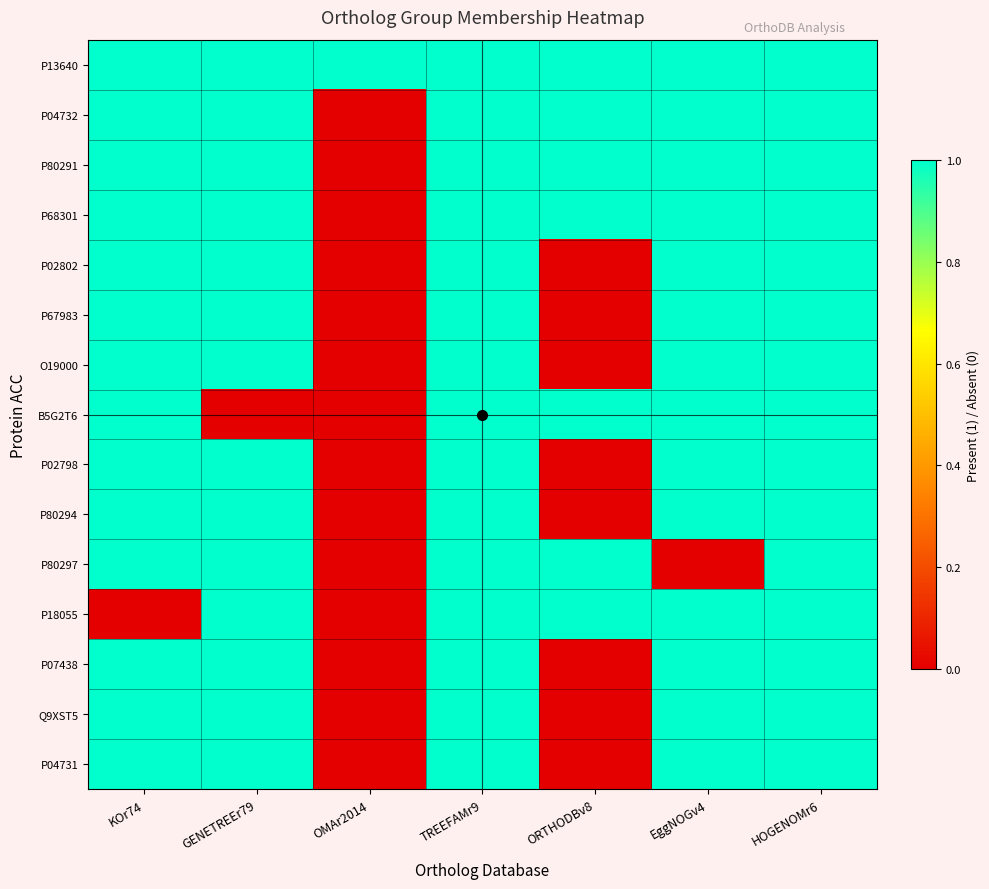

Reading left to right, transcribe all the data shown in this chart.

P13640: KOr74=1	GENETREEr79=1	OMAr2014=1	TREEFAMr9=1	ORTHODBv8=1	EggNOGv4=1	HOGENOMr6=1
P04732: KOr74=1	GENETREEr79=1	OMAr2014=0	TREEFAMr9=1	ORTHODBv8=1	EggNOGv4=1	HOGENOMr6=1
P80291: KOr74=1	GENETREEr79=1	OMAr2014=0	TREEFAMr9=1	ORTHODBv8=1	EggNOGv4=1	HOGENOMr6=1
P68301: KOr74=1	GENETREEr79=1	OMAr2014=0	TREEFAMr9=1	ORTHODBv8=1	EggNOGv4=1	HOGENOMr6=1
P02802: KOr74=1	GENETREEr79=1	OMAr2014=0	TREEFAMr9=1	ORTHODBv8=0	EggNOGv4=1	HOGENOMr6=1
P67983: KOr74=1	GENETREEr79=1	OMAr2014=0	TREEFAMr9=1	ORTHODBv8=0	EggNOGv4=1	HOGENOMr6=1
O19000: KOr74=1	GENETREEr79=1	OMAr2014=0	TREEFAMr9=1	ORTHODBv8=0	EggNOGv4=1	HOGENOMr6=1
B5G2T6: KOr74=1	GENETREEr79=0	OMAr2014=0	TREEFAMr9=1	ORTHODBv8=1	EggNOGv4=1	HOGENOMr6=1
P02798: KOr74=1	GENETREEr79=1	OMAr2014=0	TREEFAMr9=1	ORTHODBv8=0	EggNOGv4=1	HOGENOMr6=1
P80294: KOr74=1	GENETREEr79=1	OMAr2014=0	TREEFAMr9=1	ORTHODBv8=0	EggNOGv4=1	HOGENOMr6=1
P80297: KOr74=1	GENETREEr79=1	OMAr2014=0	TREEFAMr9=1	ORTHODBv8=1	EggNOGv4=0	HOGENOMr6=1
P18055: KOr74=0	GENETREEr79=1	OMAr2014=0	TREEFAMr9=1	ORTHODBv8=1	EggNOGv4=1	HOGENOMr6=1
P07438: KOr74=1	GENETREEr79=1	OMAr2014=0	TREEFAMr9=1	ORTHODBv8=0	EggNOGv4=1	HOGENOMr6=1
Q9XST5: KOr74=1	GENETREEr79=1	OMAr2014=0	TREEFAMr9=1	ORTHODBv8=0	EggNOGv4=1	HOGENOMr6=1
P04731: KOr74=1	GENETREEr79=1	OMAr2014=0	TREEFAMr9=1	ORTHODBv8=0	EggNOGv4=1	HOGENOMr6=1